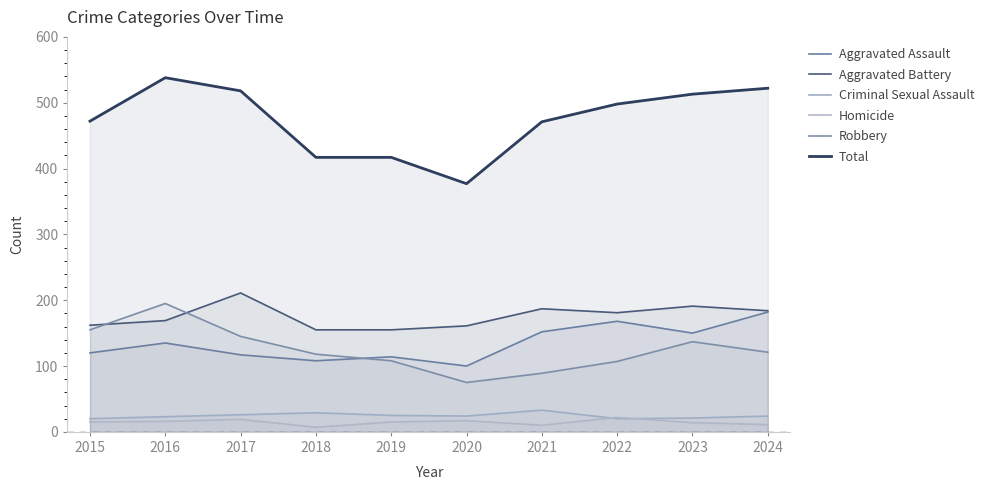

Does the chart have visible grid lines?

No